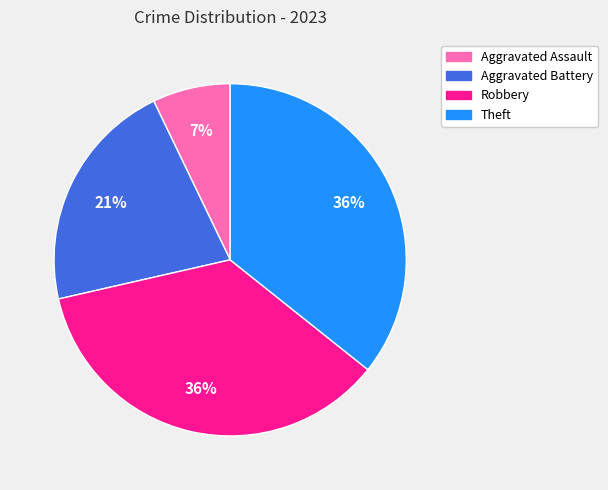

To the nearest percent, what is the average slice percentage?

25%